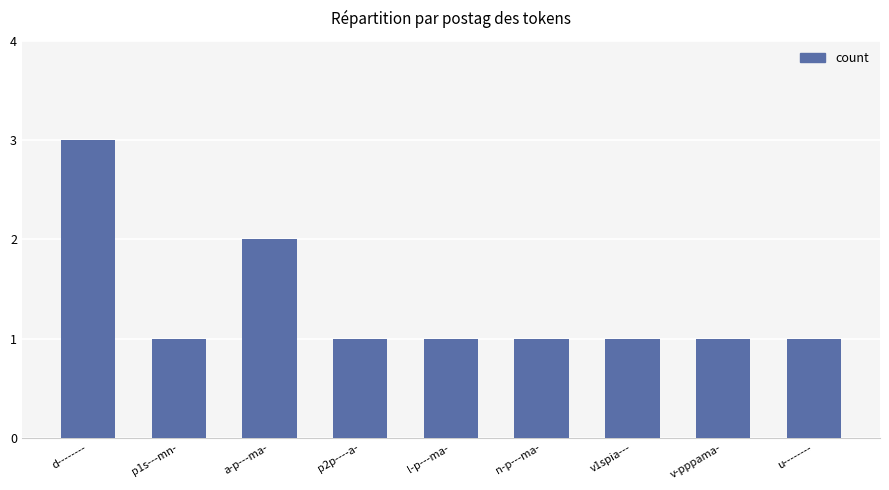

Count the values in the range 1 to 2.

8